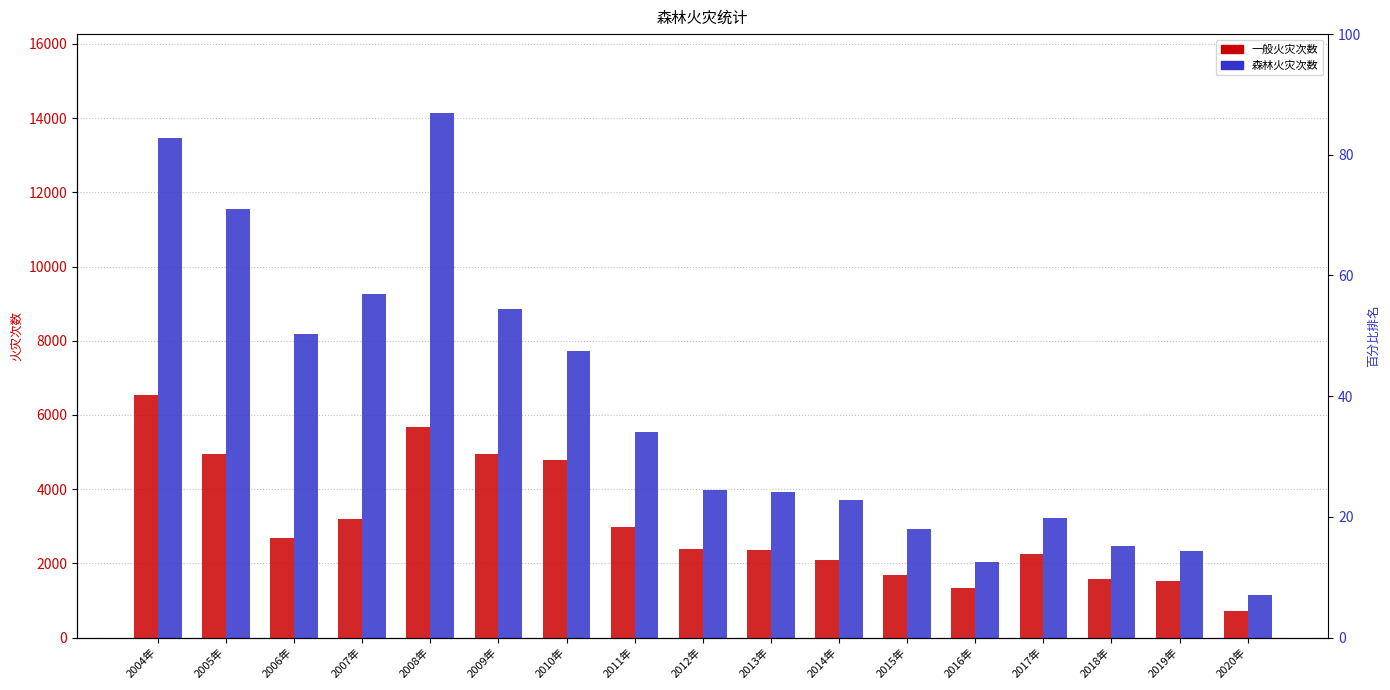

What position from the right is 2011年?

10